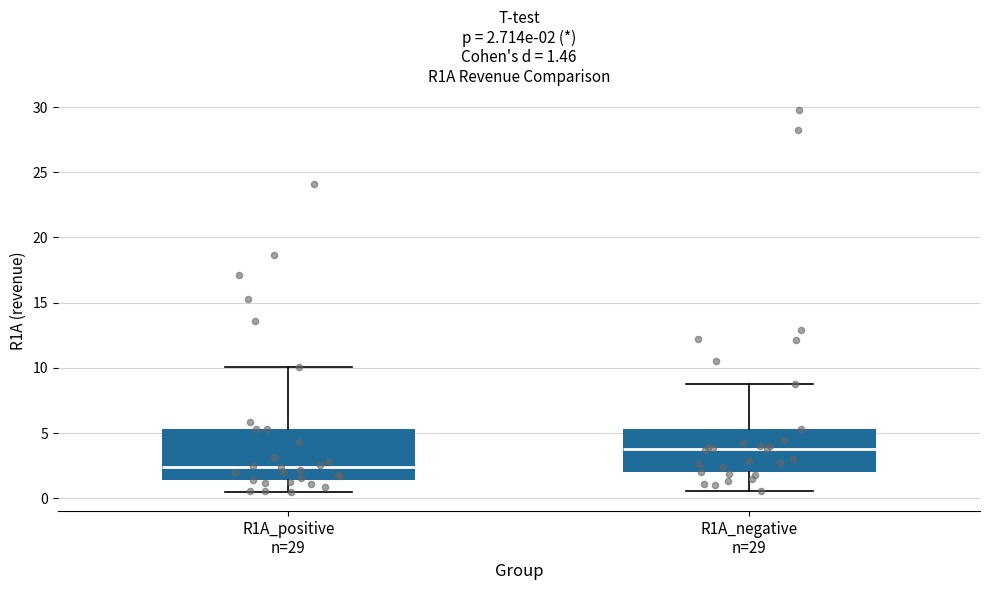

Which box's median line is the lowest?

R1A_positive n=29